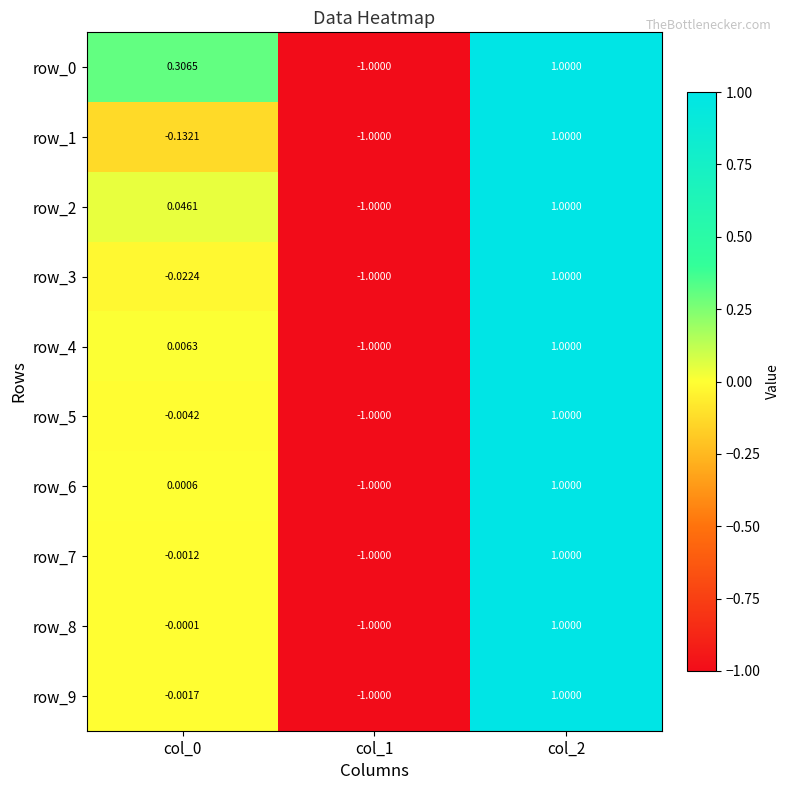

Is the value of row_8 at col_1 greater than the value of row_9 at col_0?

No